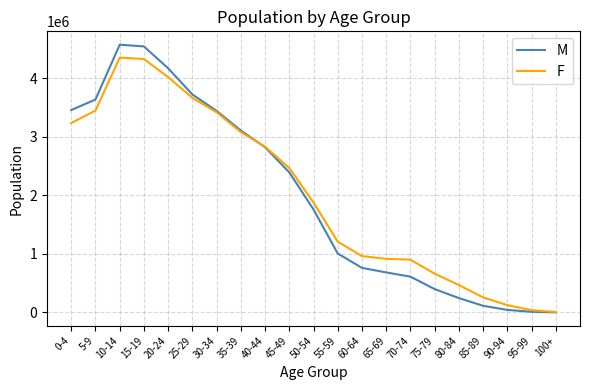

Where does the F series first go above 1878214?

0-4